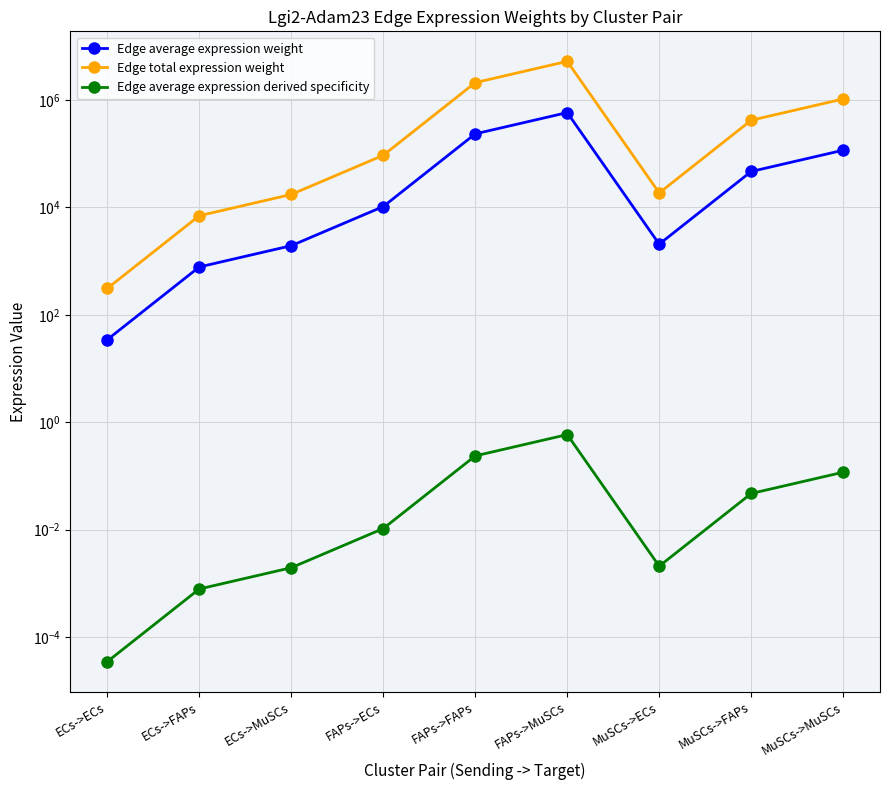

In Edge total expression weight, how many points are higher than both neighbors (excluding endpoints)?

1